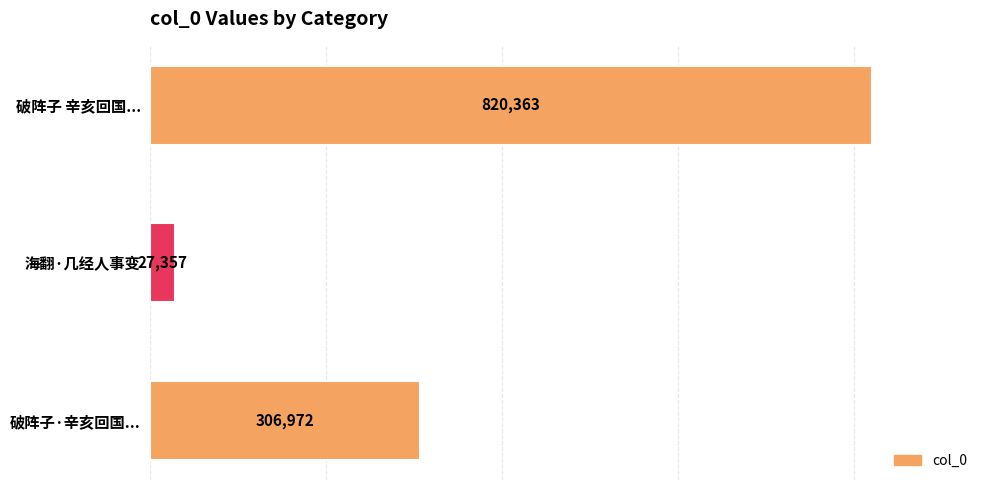

How many values are below 306972?

1